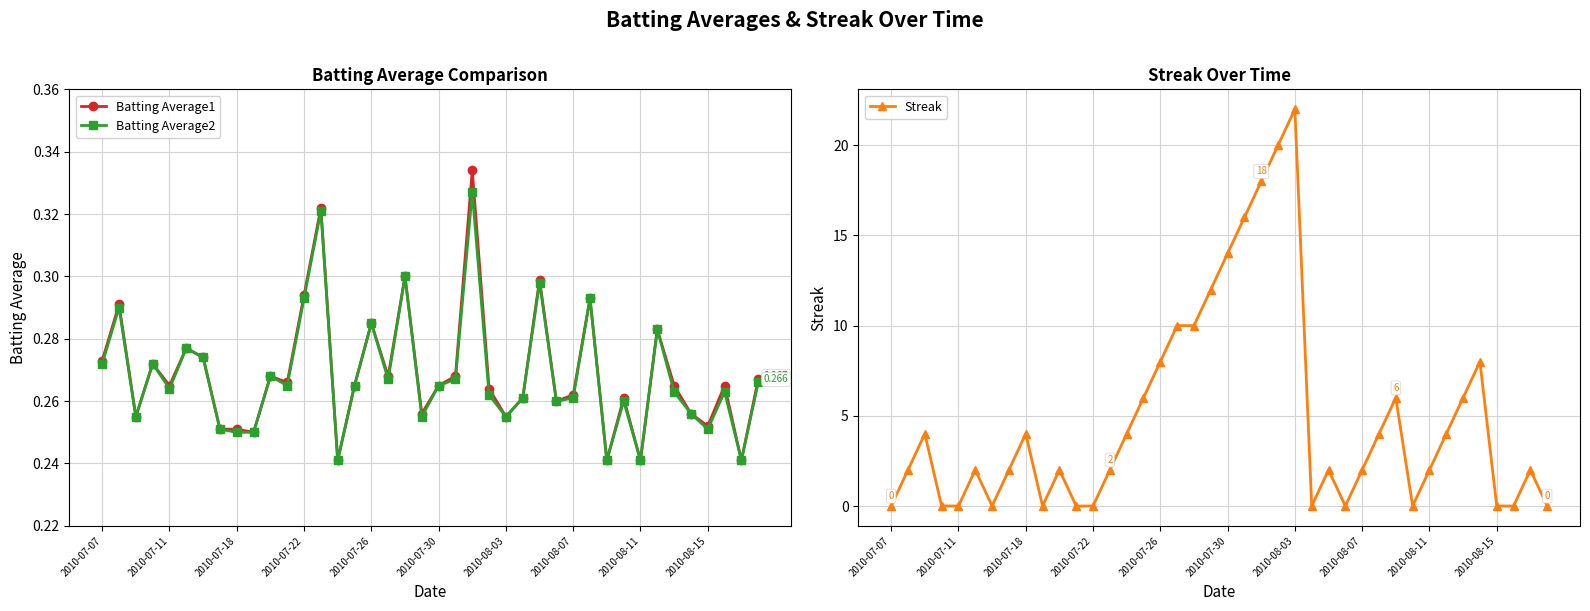

In Batting Average1, how many points are lower than both neighbors (excluding endpoints)?

13